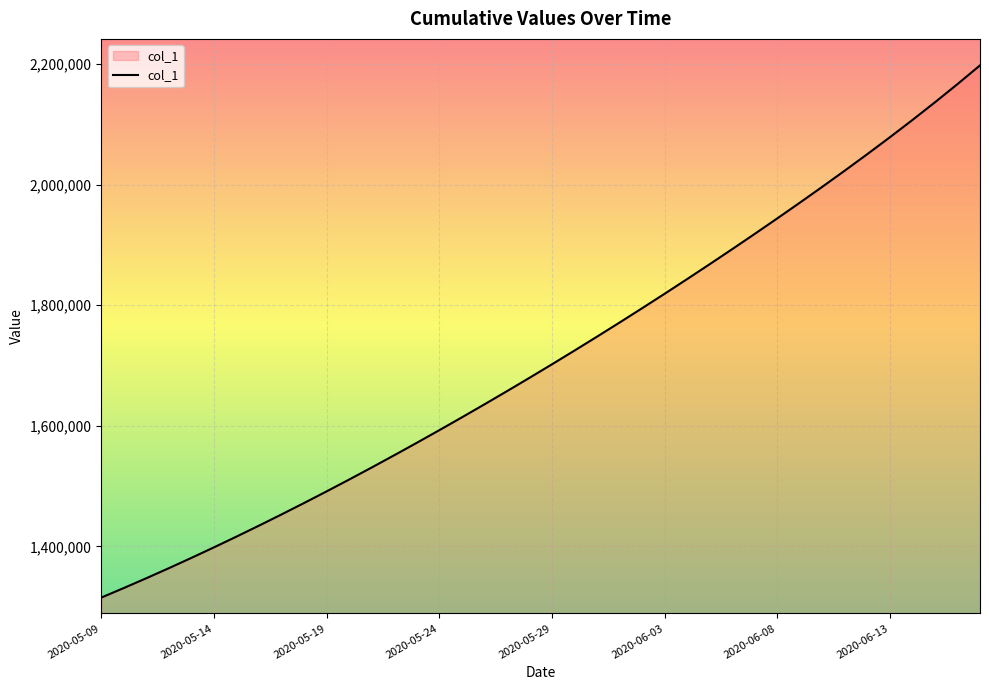

What is the smallest value displayed?

1315099.0